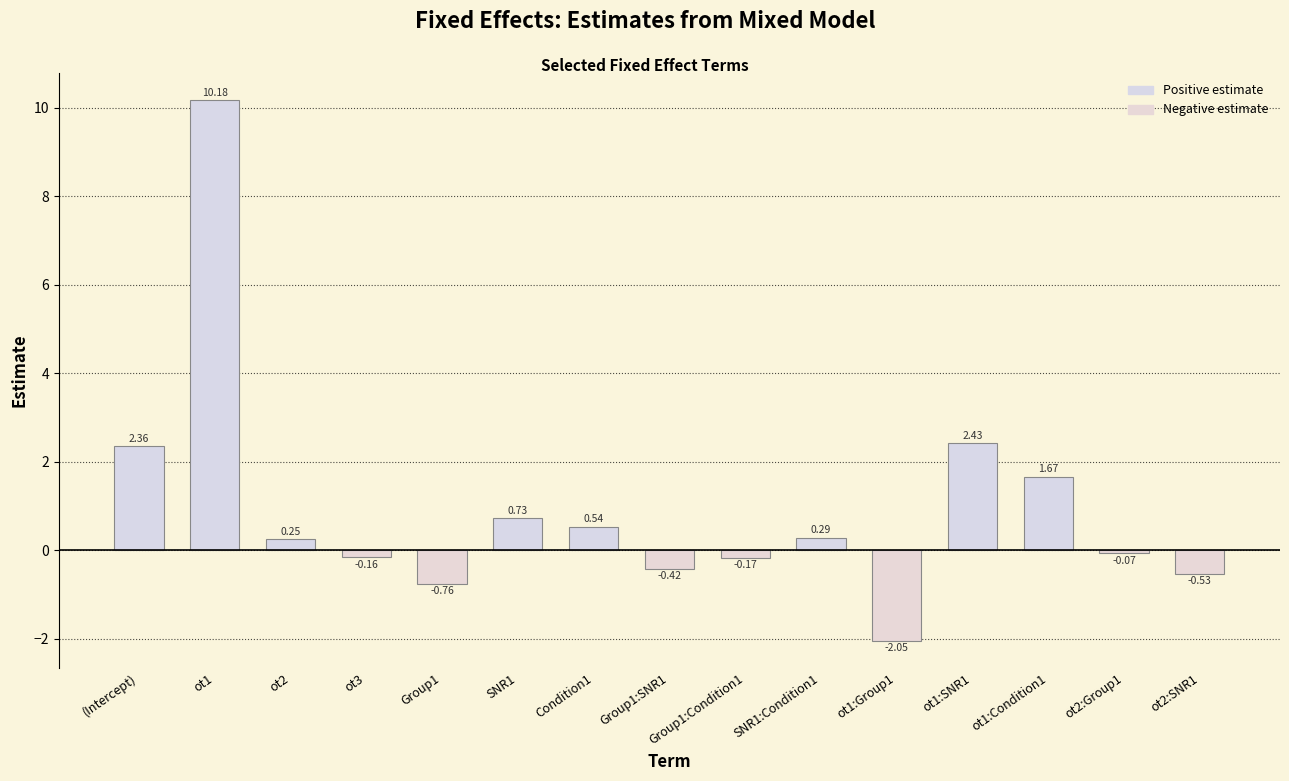

At which category does the chart reach its peak across all series?

ot1